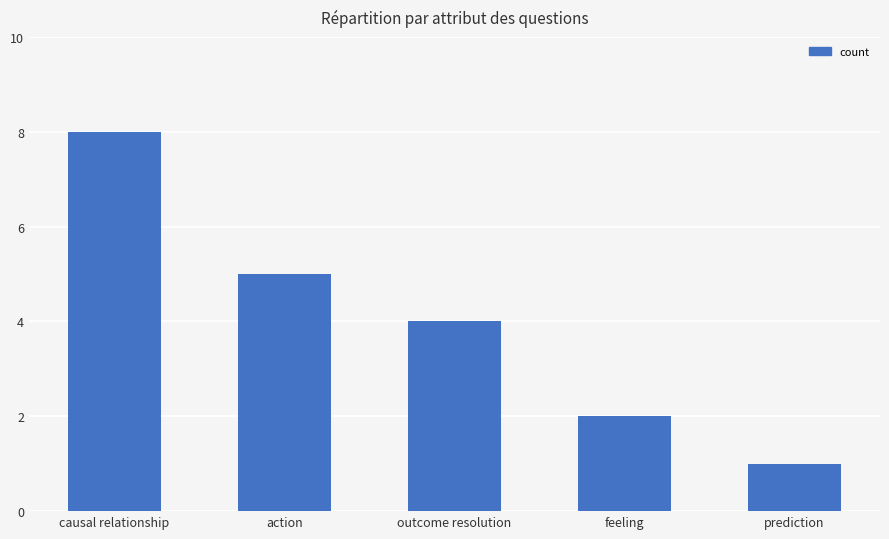

Are the bars horizontal?

No